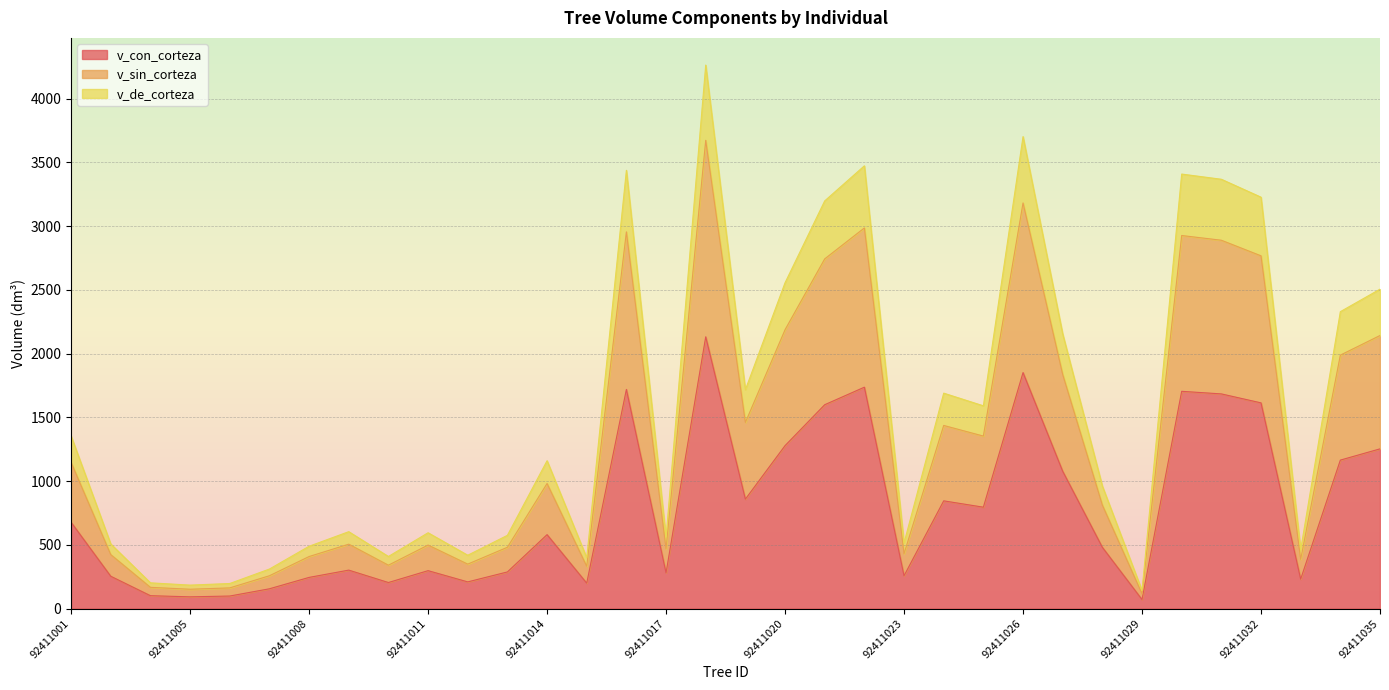

How many values in the v_sin_corteza series are below 981?

17